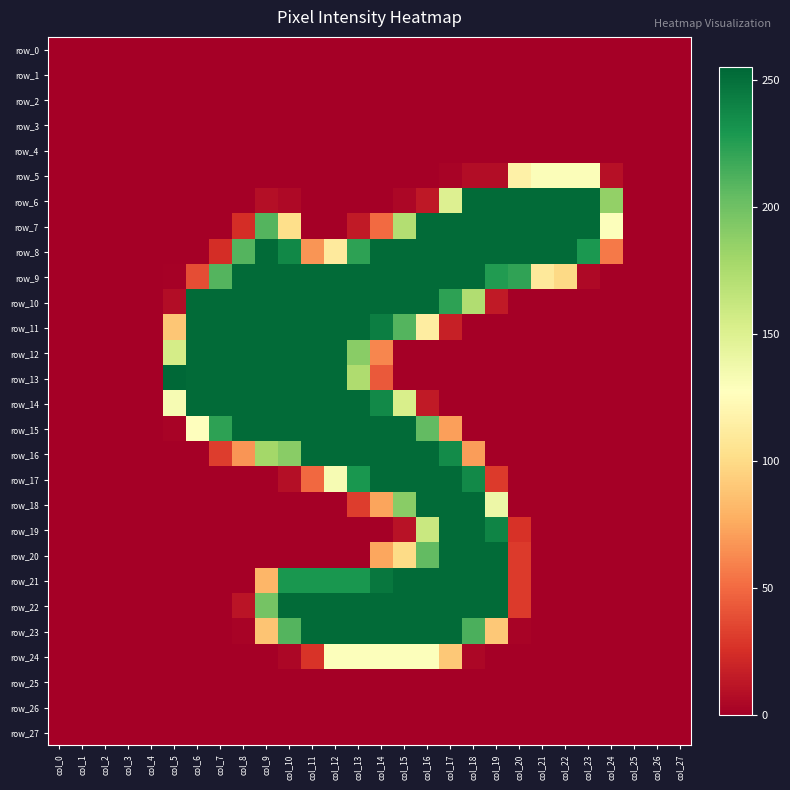

Rank the series by their maximum value, from lowest to highest.

row_0, row_1, row_2, row_3, row_4, row_25, row_26, row_27, row_24, row_5, row_6, row_7, row_8, row_9, row_10, row_11, row_12, row_14, row_15, row_16, row_17, row_18, row_19, row_20, row_21, row_22, row_23, row_13